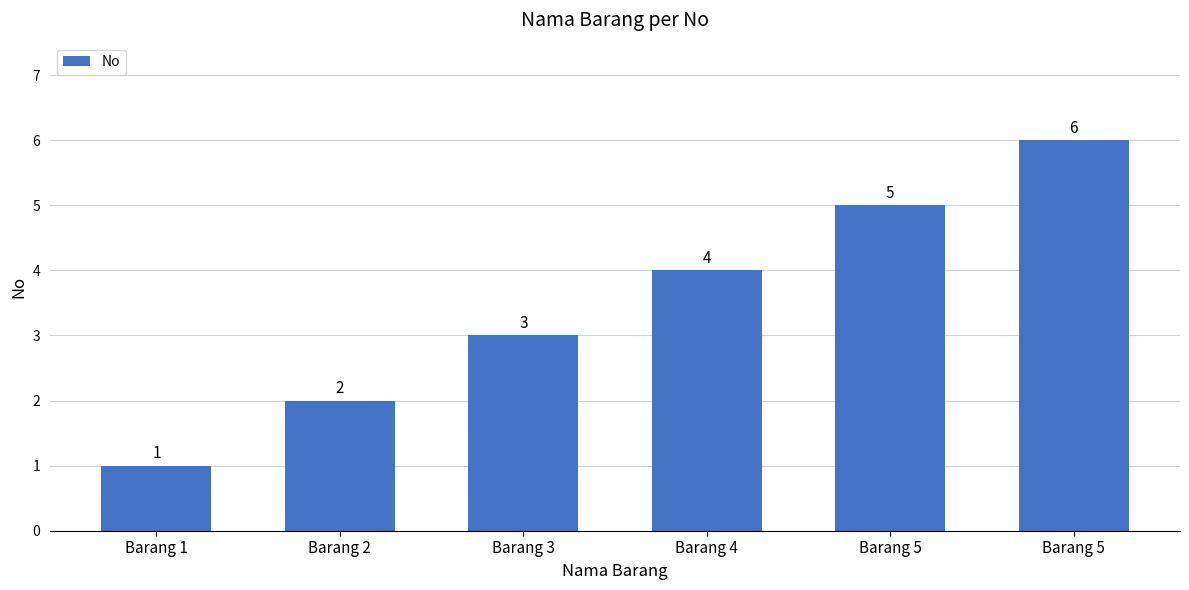

List the labels in order of value, smallest first.

Barang 1, Barang 2, Barang 3, Barang 4, Barang 5, Barang 5